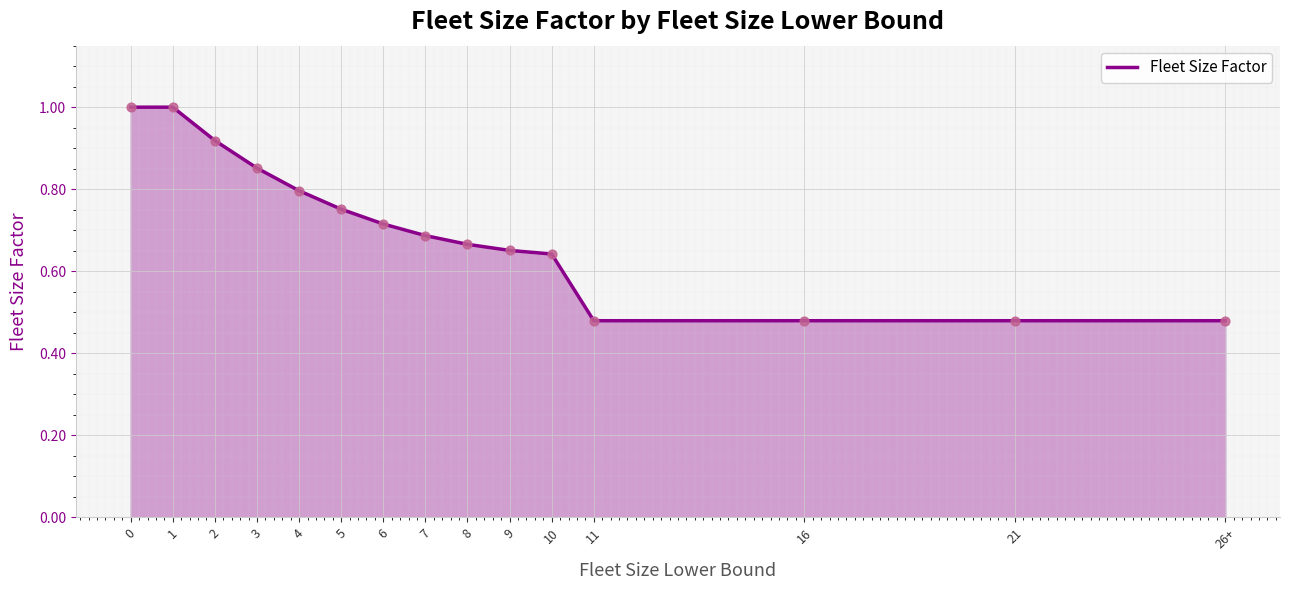

Between 10 and 26+, which is larger?

10